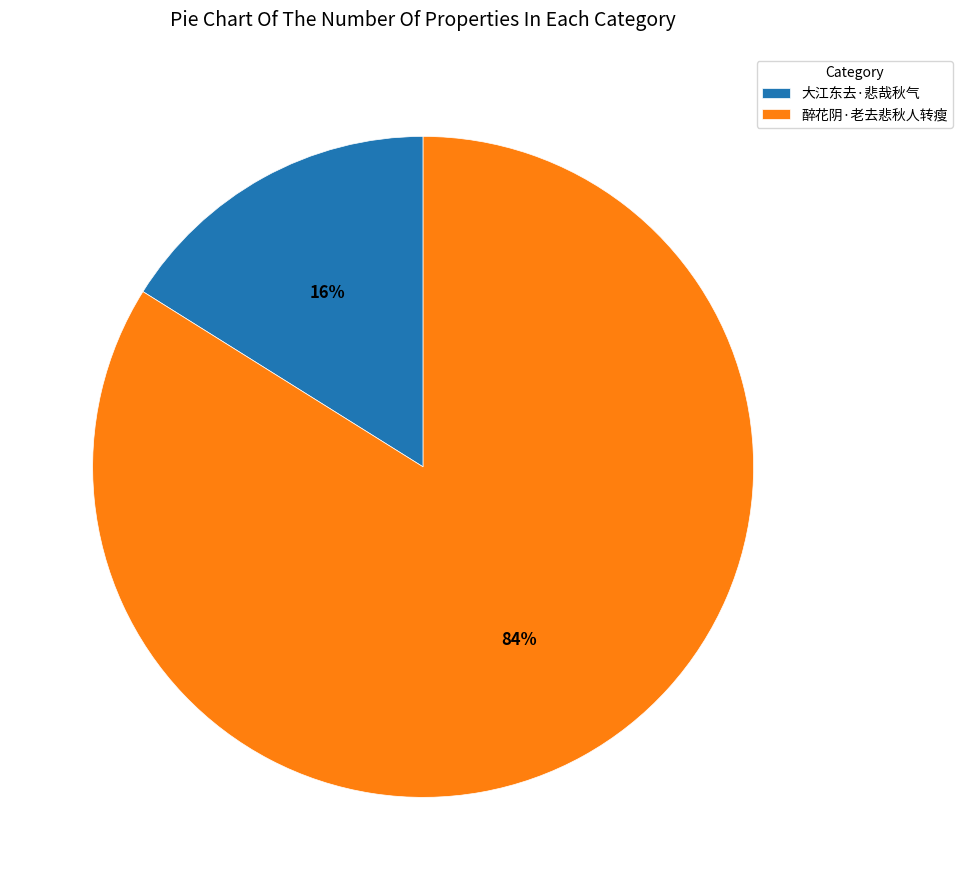

To the nearest percent, what percentage of the pie is 醉花阴·老去悲秋人转瘦?

84%